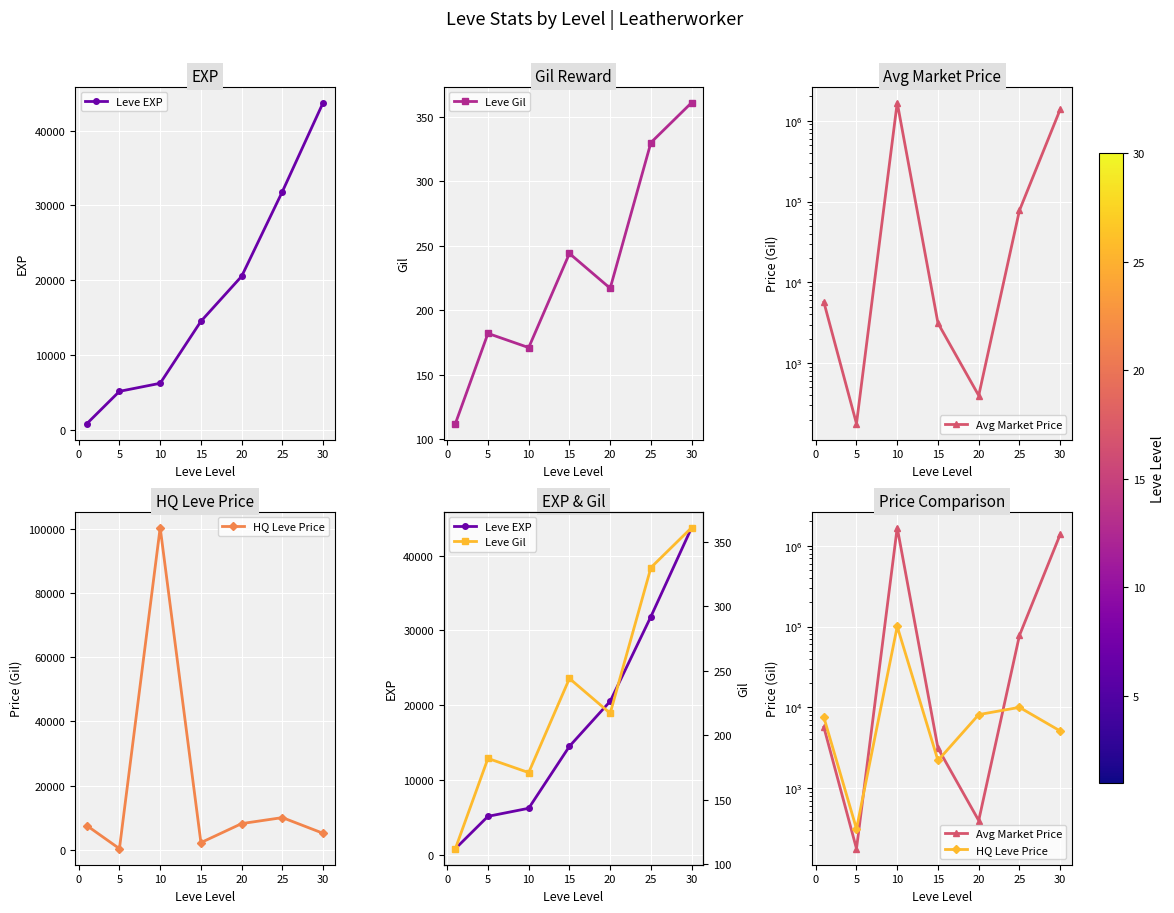

How many lines are shown in the chart?

4